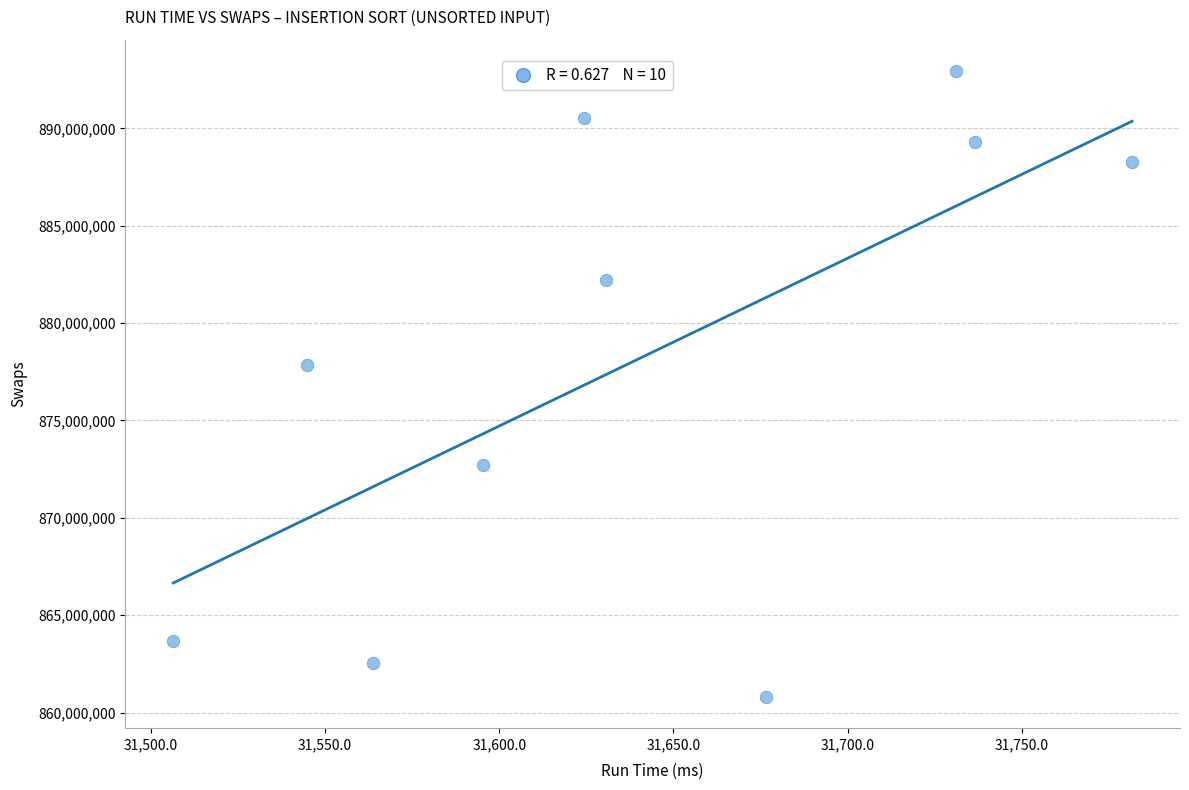

What Y value in the scatter plot is closest to 876878690?

877841278